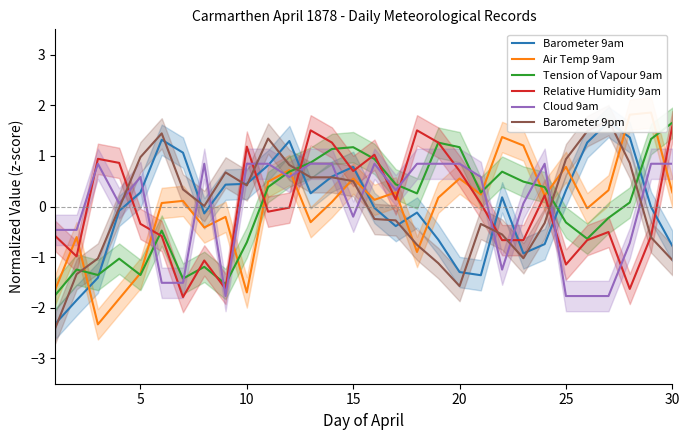

After their last crossing, which series has the higher values: Barometer 9pm or Tension of Vapour 9am?

Tension of Vapour 9am